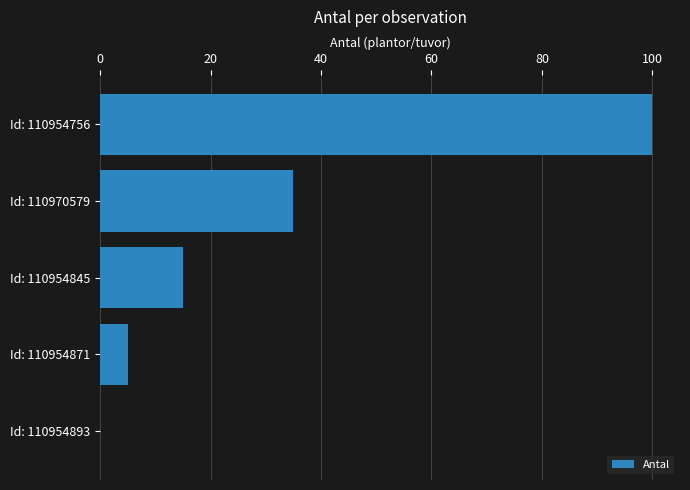

What is the sum of all values?

155